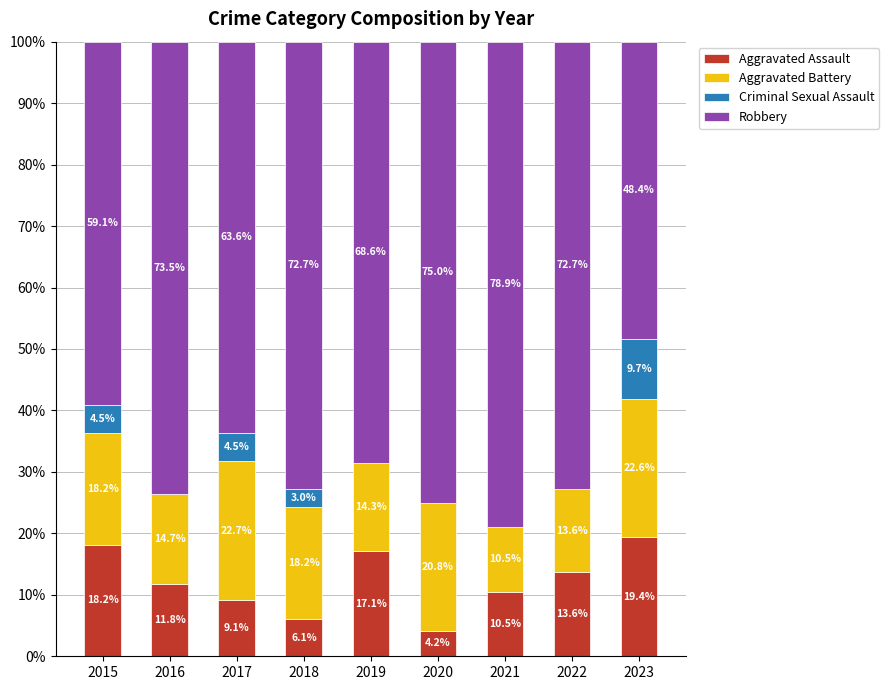

Is it true that Aggravated Assault equals 18.2 at 2015?

True